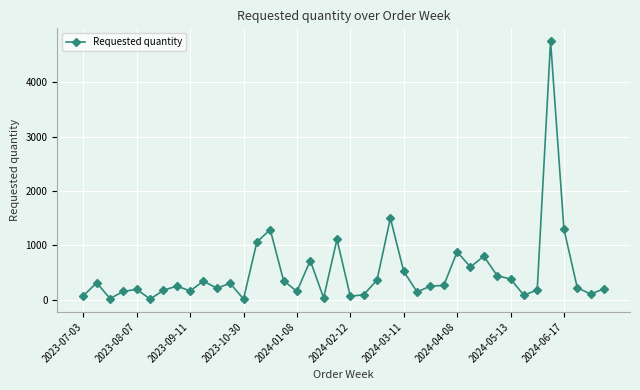

What is the difference between the second highest and minimum values?

1490